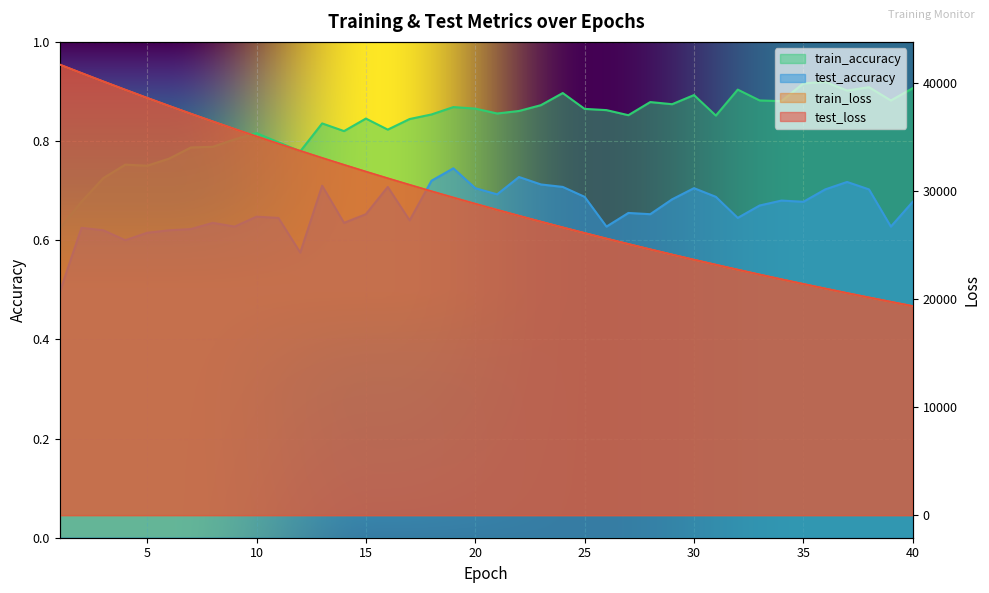

Which has a higher value, 23 or 6?

6